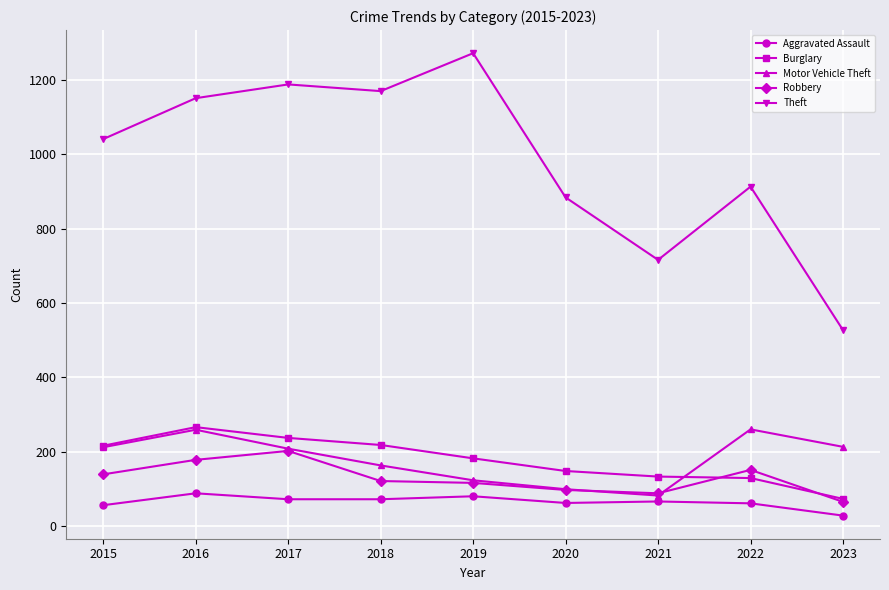

What is the greatest value displayed?

1272